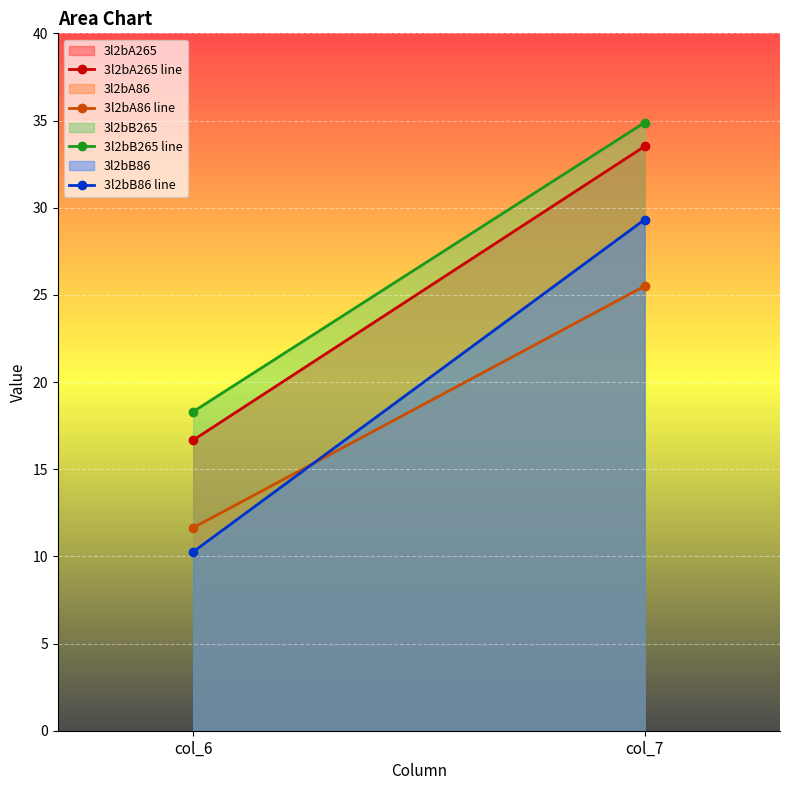

Which category has the highest value across all series?

col_7